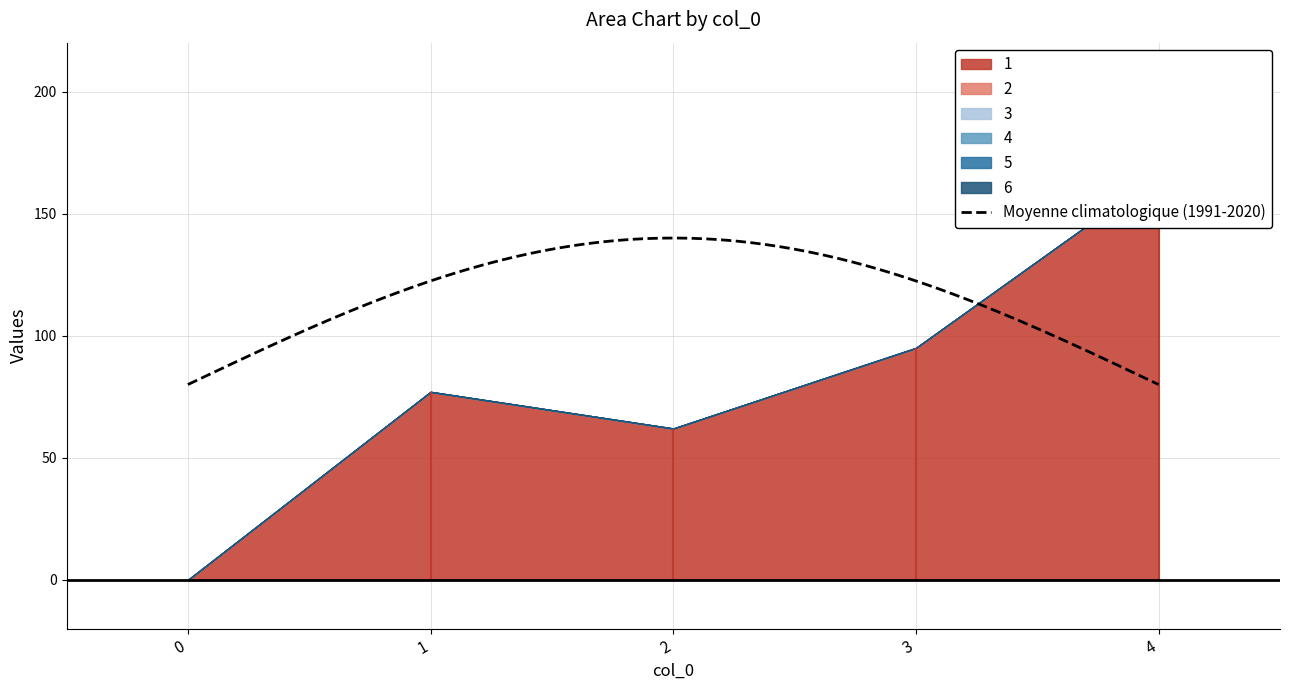

True or false: 3 has more than 1 interior local peaks.

False